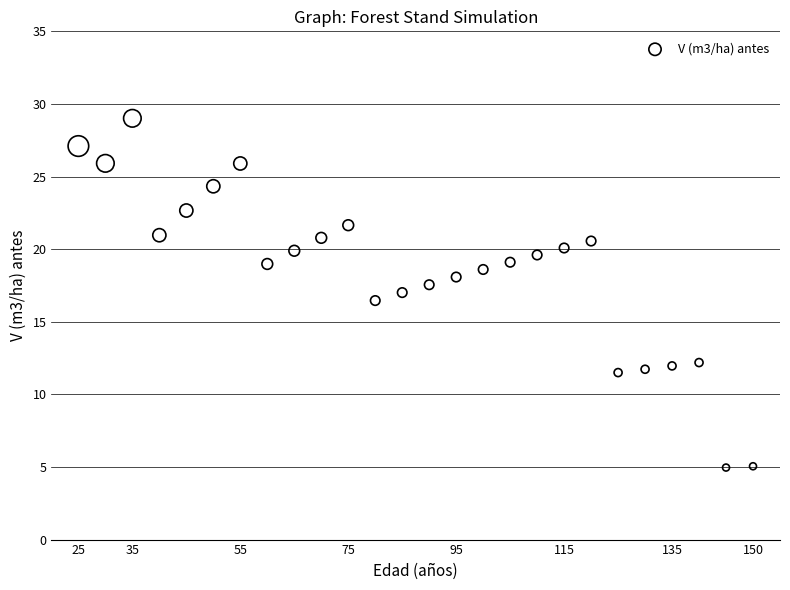

What is the range of X values (max minus min)?

125.0